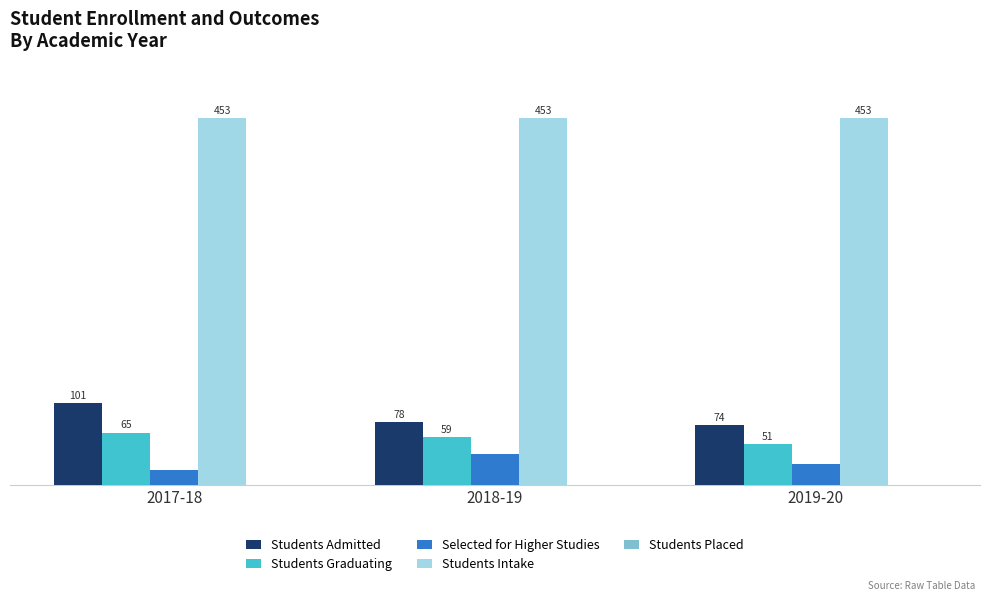

Which category has the lowest value across all series?

2017-18